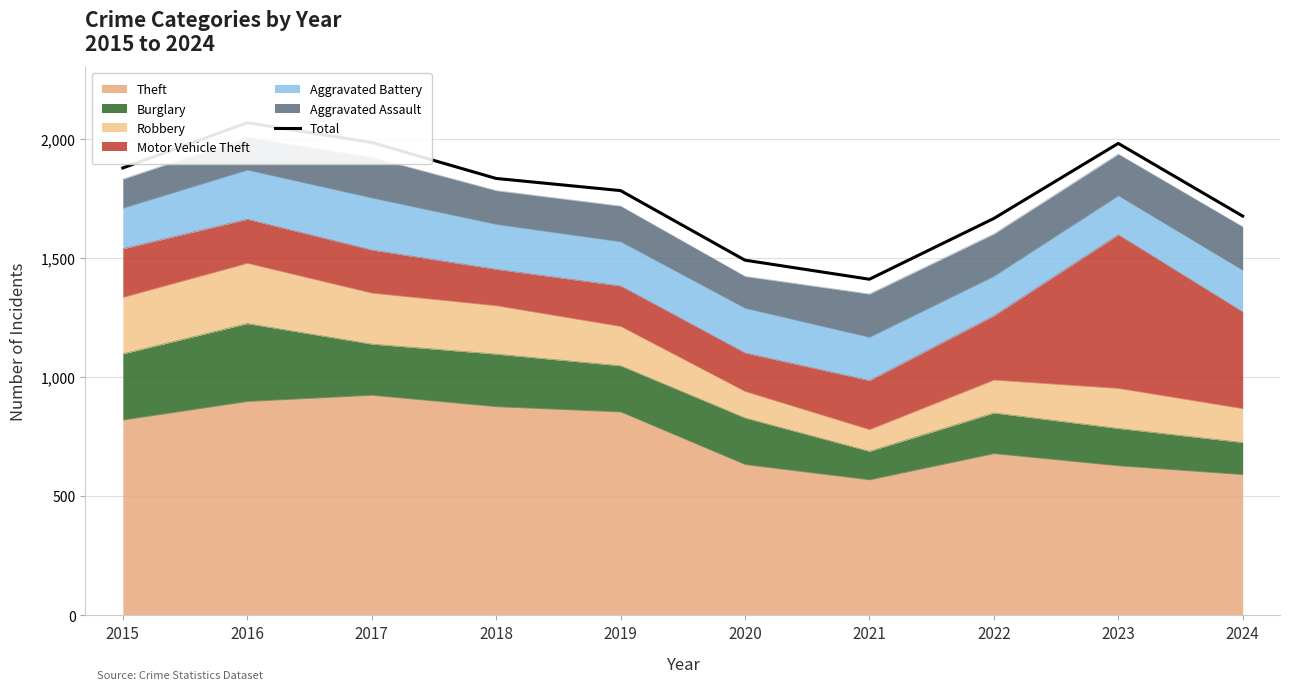

Reading left to right, list all the values displayed in this chart.

1877	2067	1984	1833	1782	1490	1410	1665	1980	1675